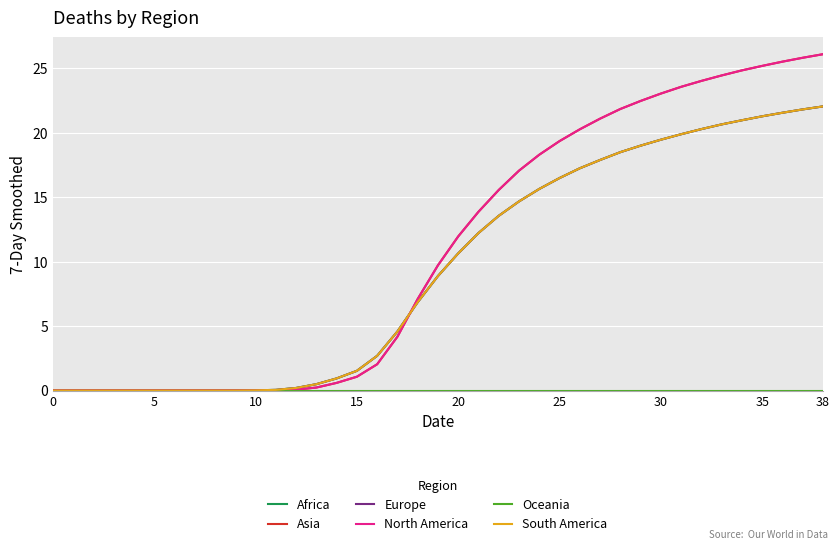

What is the label of the 33rd point from the left?

32